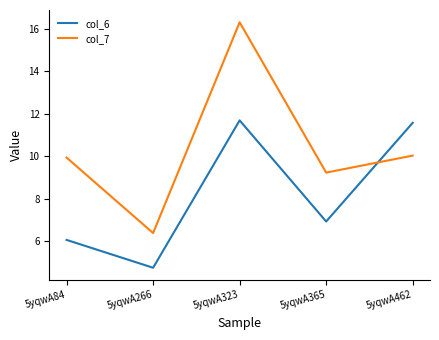

What is the difference between the maximum and minimum values in the col_7 series?

9.9